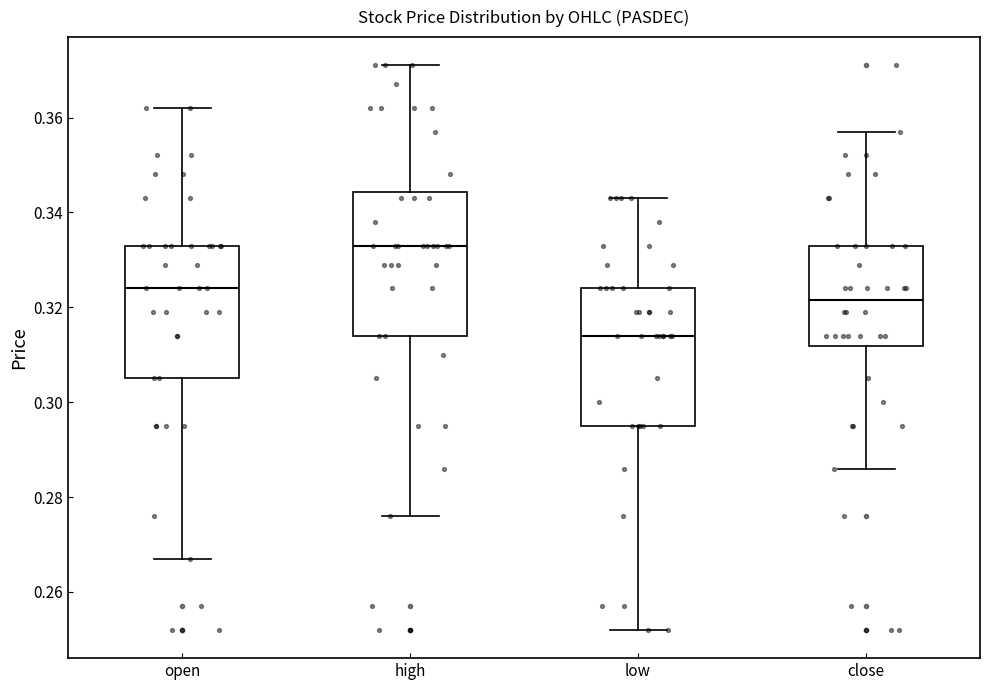

Reading left to right, read every box against the y-axis: the position of its median line, the range the box covers, and the ends of its whiskers. The values are not printed on the chart, so give them approximately, as read against the axis.

open: median 0.324, box 0.306 to 0.334, whiskers 0.268 to 0.362
high: median 0.334, box 0.314 to 0.344, whiskers 0.276 to 0.372
low: median 0.314, box 0.296 to 0.324, whiskers 0.252 to 0.344
close: median 0.322, box 0.312 to 0.334, whiskers 0.286 to 0.358